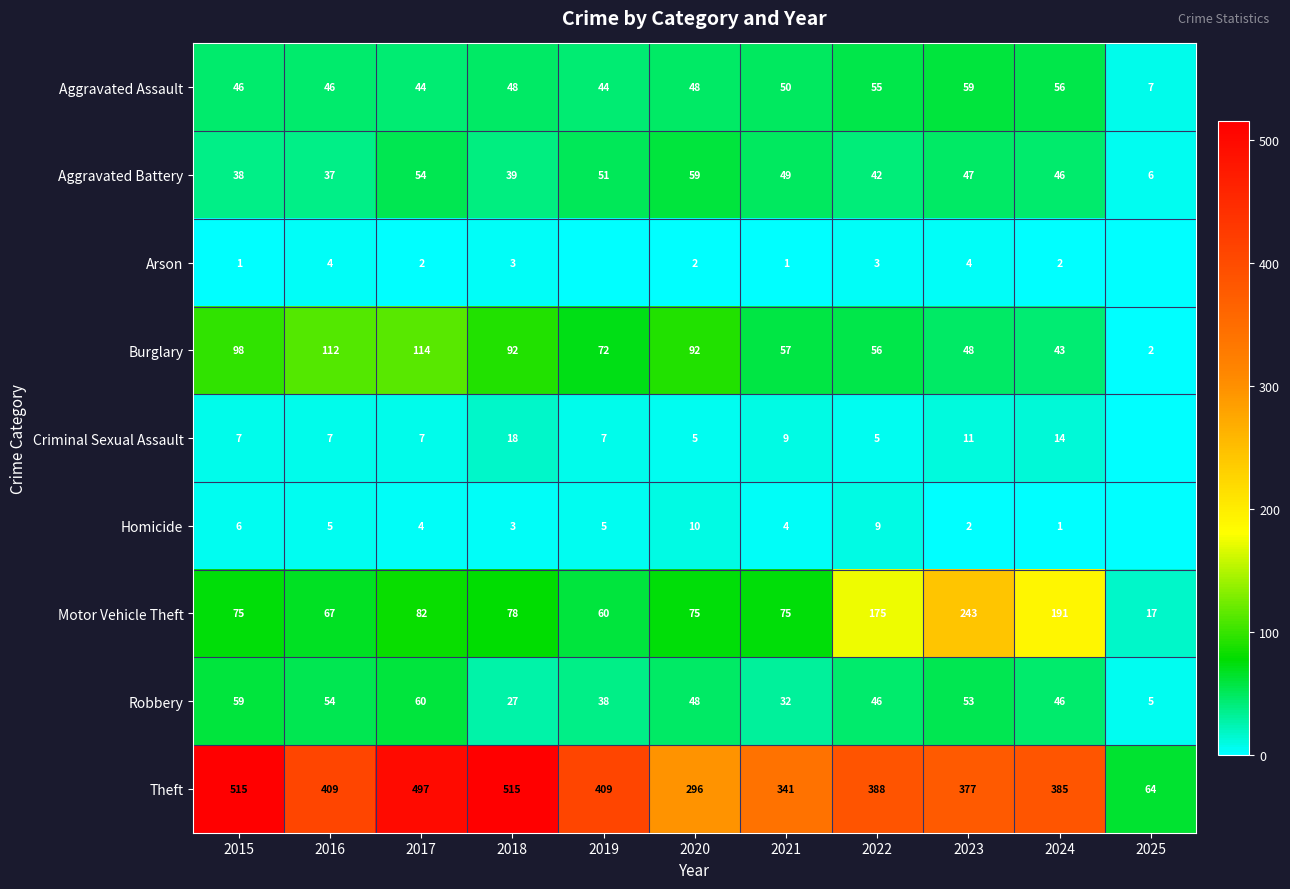

What is the highest value of the Aggravated Battery series?

59